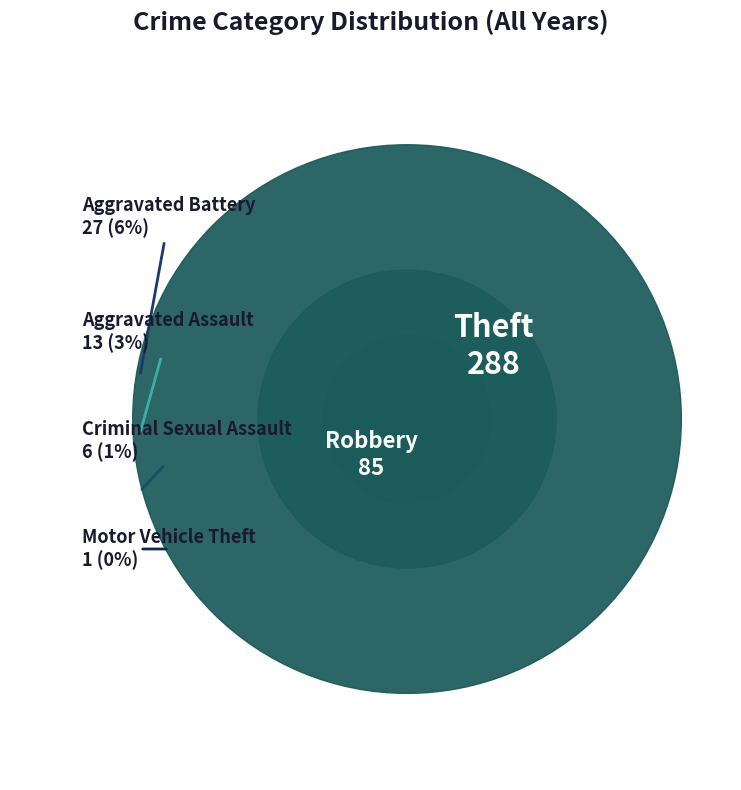

How many segments does this pie chart have?

6